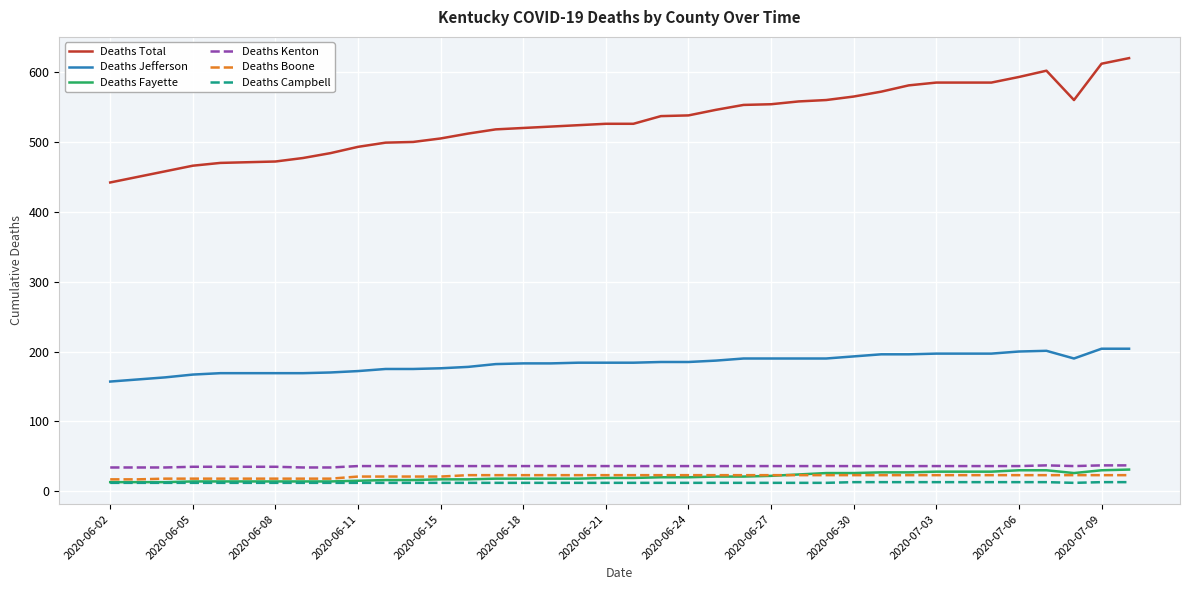

True or false: Deaths Jefferson and Deaths Campbell cross at least once.

False